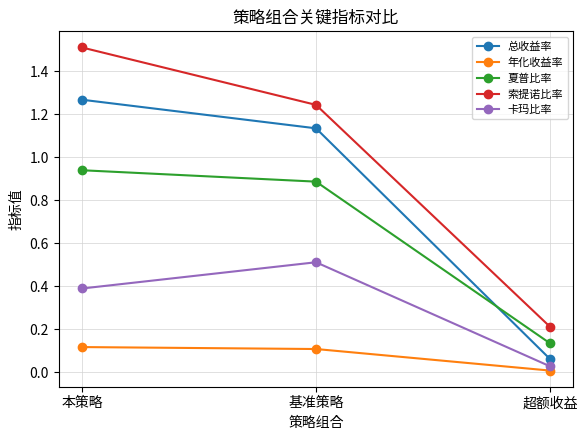

Which series has the largest range (max minus min)?

索提诺比率